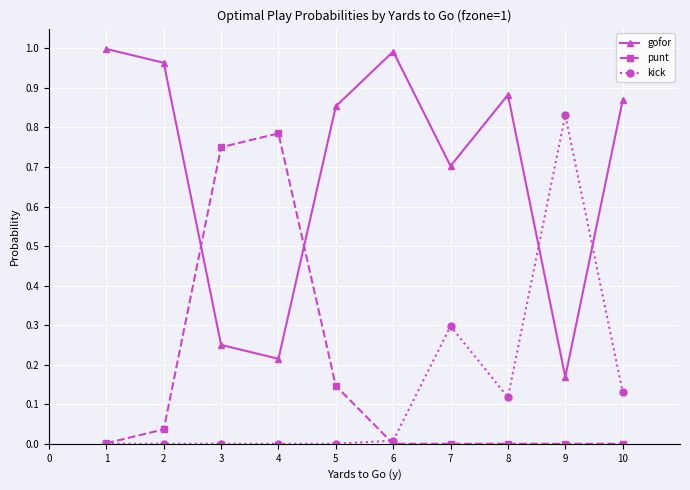

After their last crossing, which series has the higher values: gofor or punt?

gofor